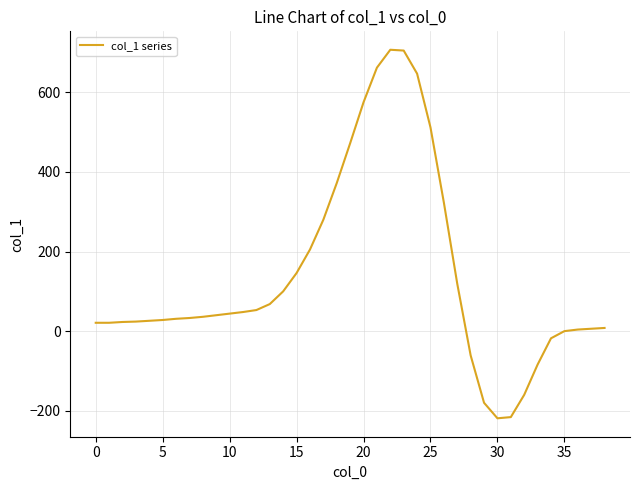

What is the greatest value displayed?

707